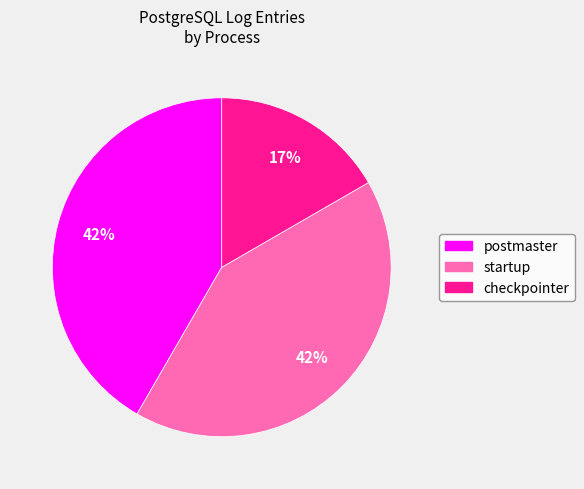

Approximately how many times larger is the value at postmaster compared to startup?

1.0